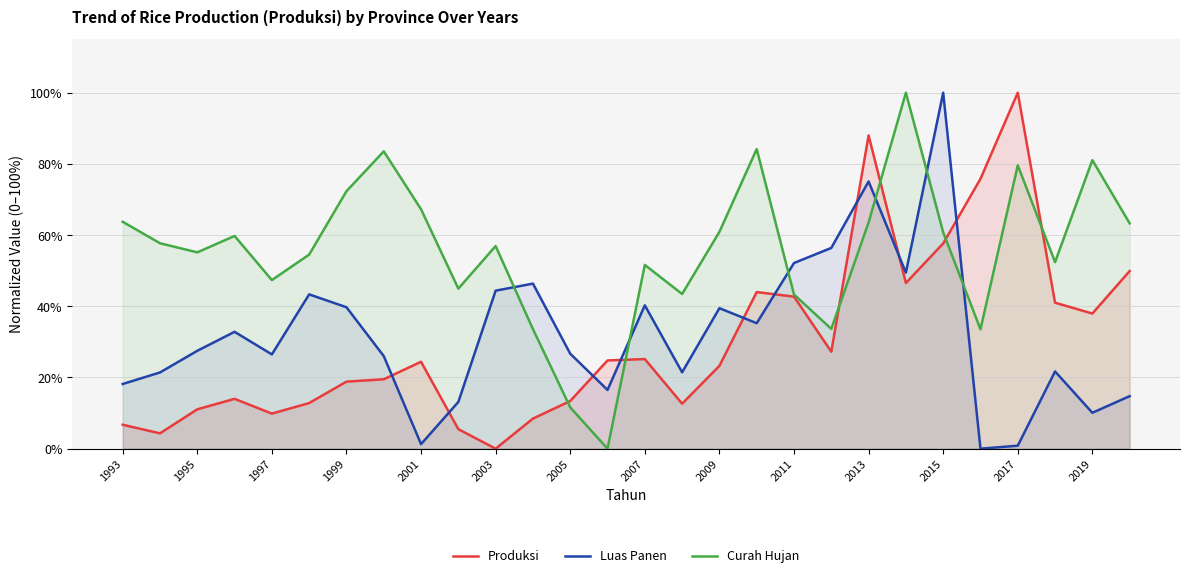

The value of Produksi at 2007 is 0.1. True or false?

False